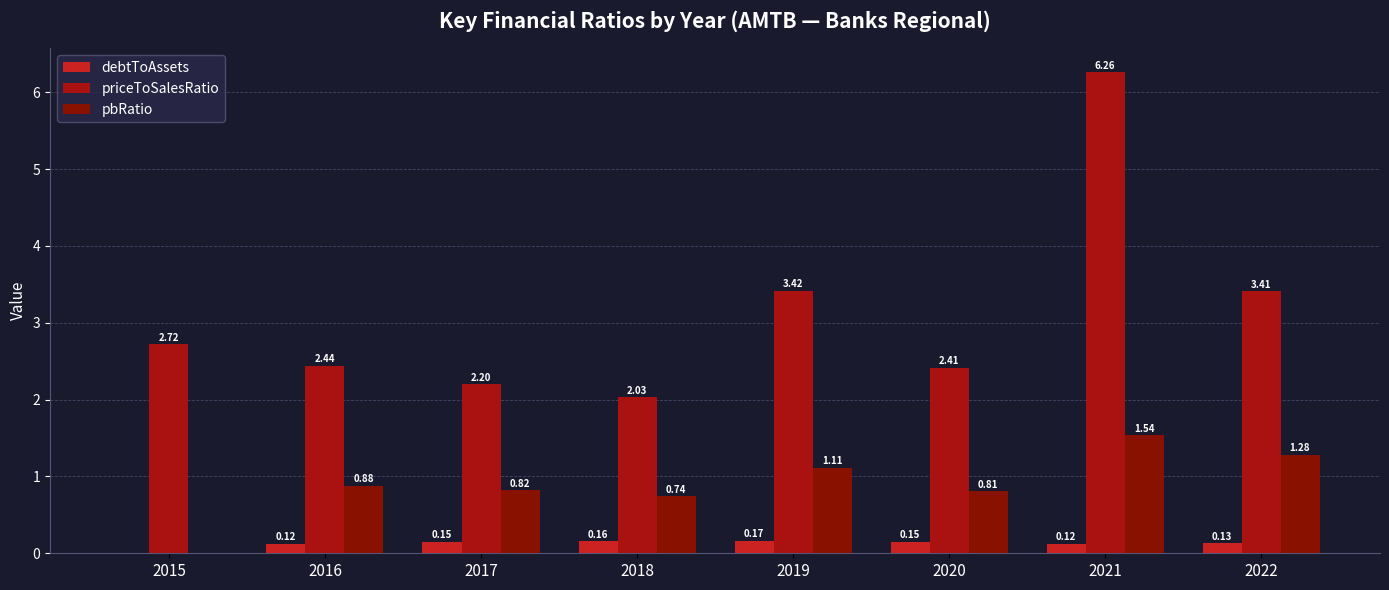

Between 2018 and 2019, which series saw the biggest shift?

priceToSalesRatio